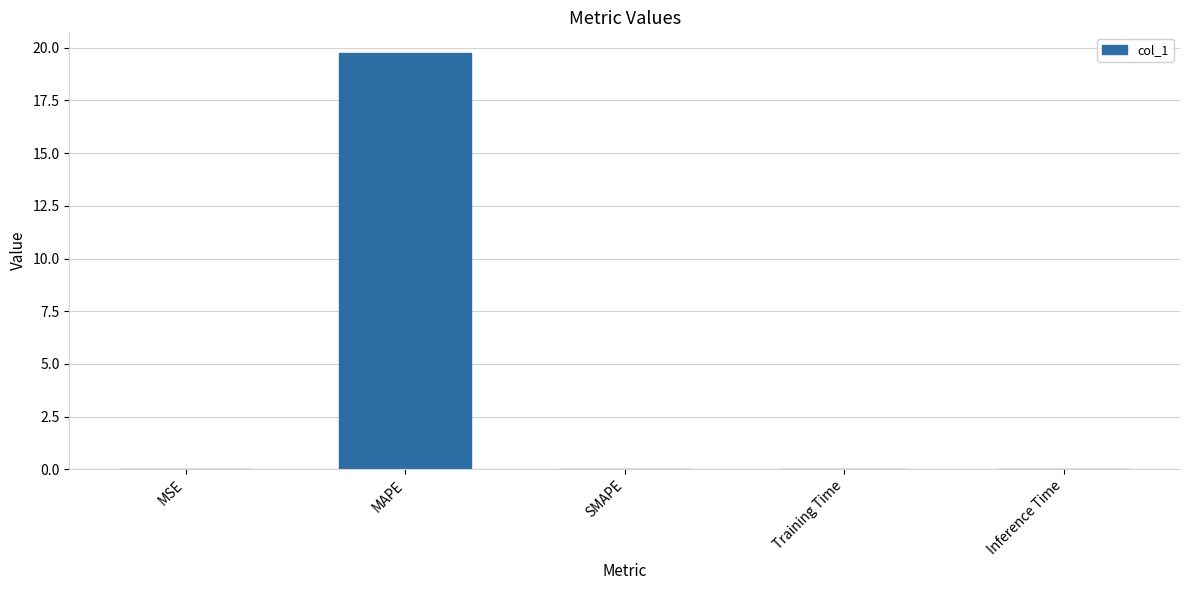

Which category has the highest value across all series?

MAPE